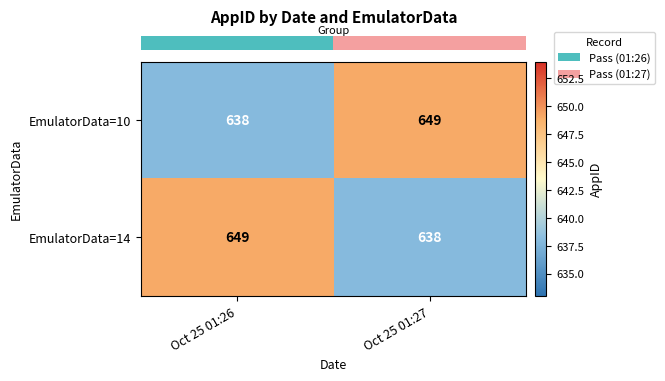

Is the value of EmulatorData=10 at Oct 25 01:27 greater than the value of EmulatorData=14 at Oct 25 01:27?

Yes